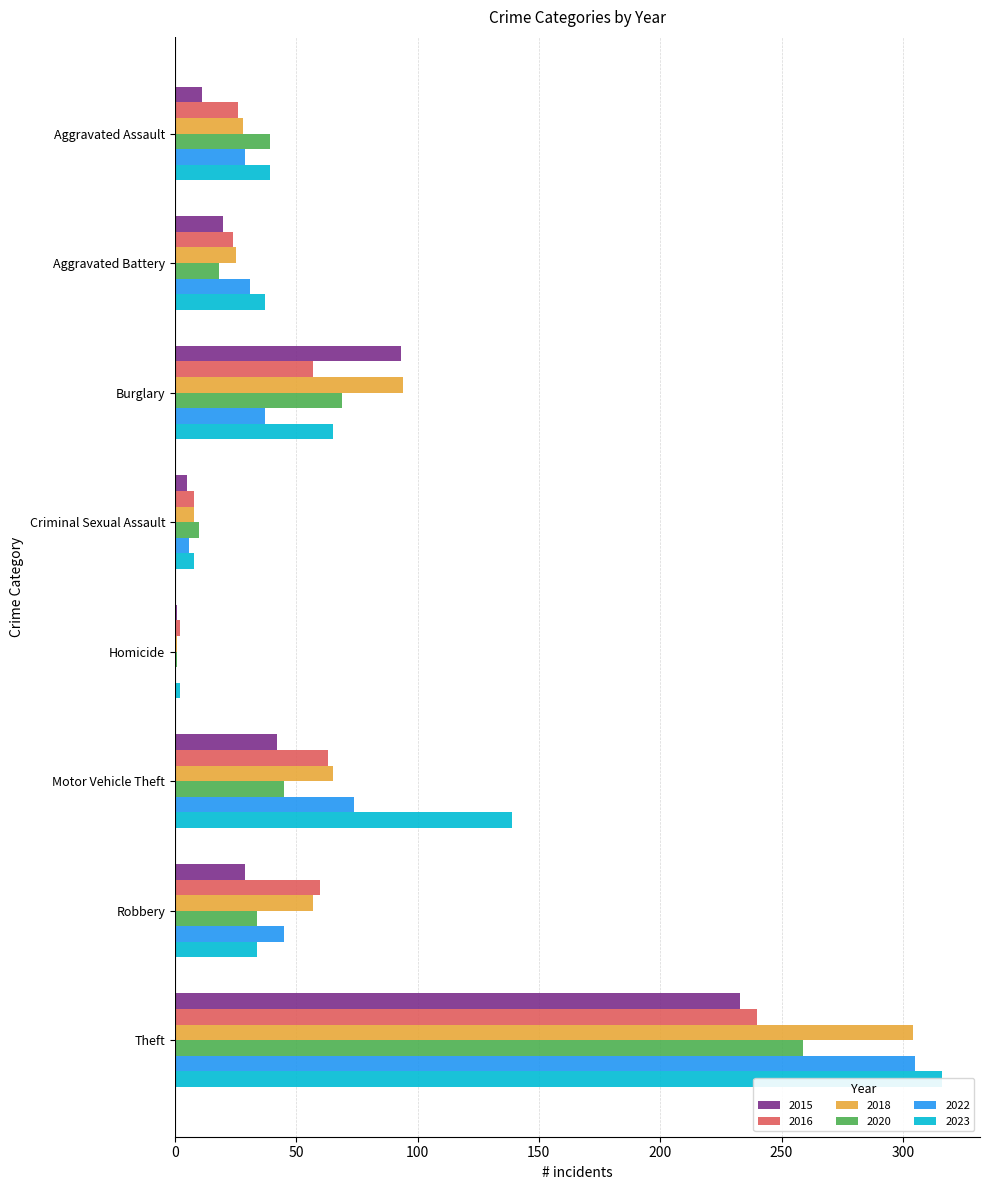

The value of 2015 at Motor Vehicle Theft is 22. True or false?

False